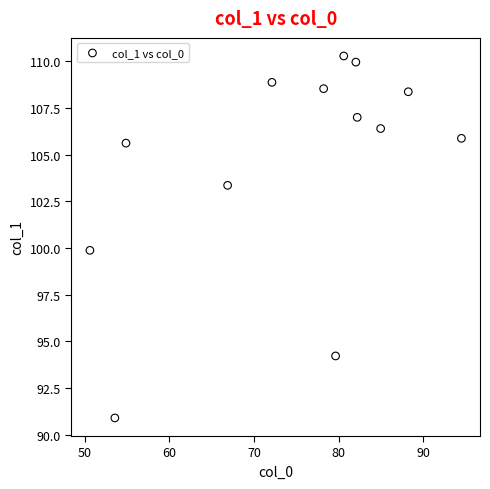

What is the range of Y values (max minus min)?

19.4